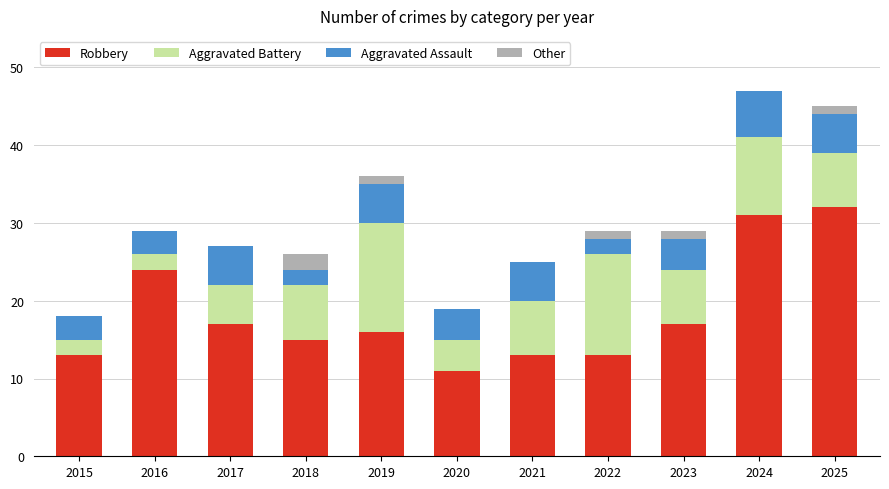

What is the total value across all series at 2017?

27